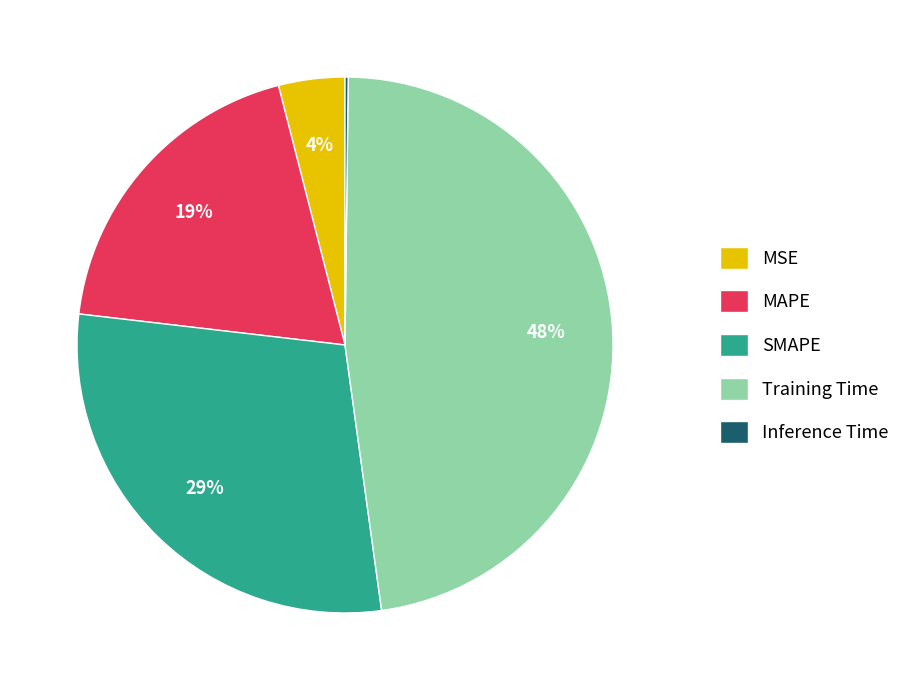

What percentage is the SMAPE slice, to the nearest percent?

29%